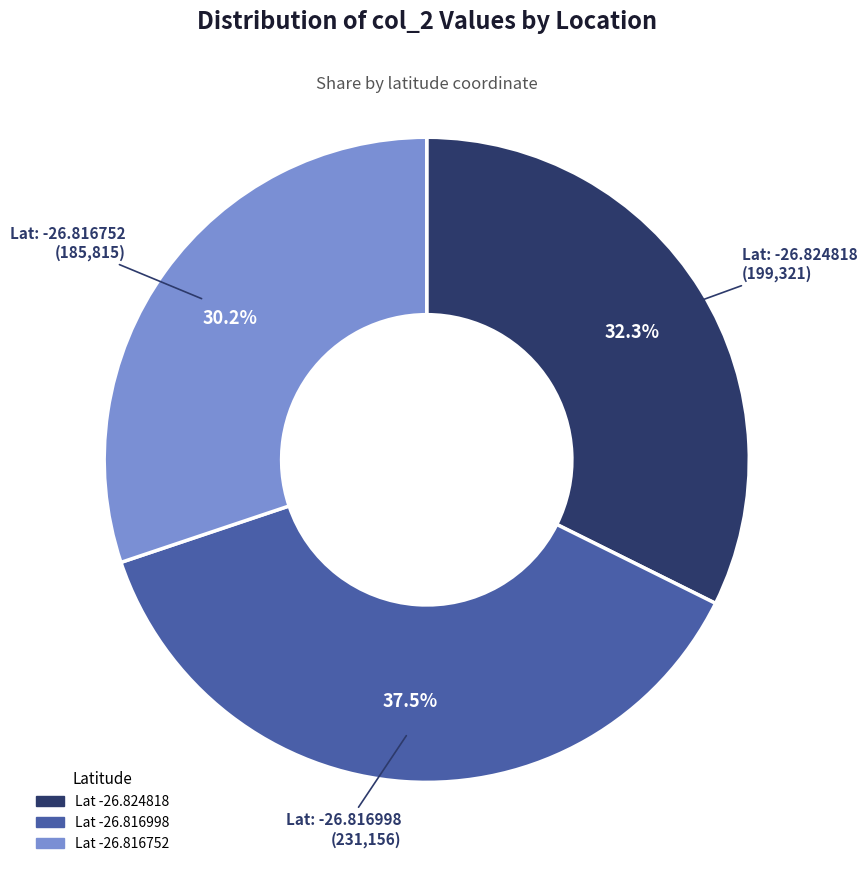

Does any single category account for the majority?

No